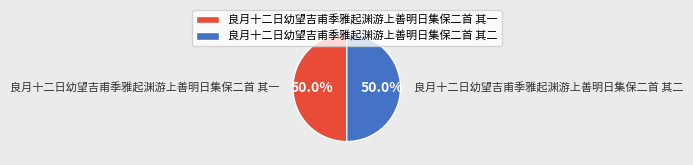

What percentage is the 良月十二日幼望吉甫季雅起渊游上善明日集保二首 其一 slice, to the nearest percent?

50%